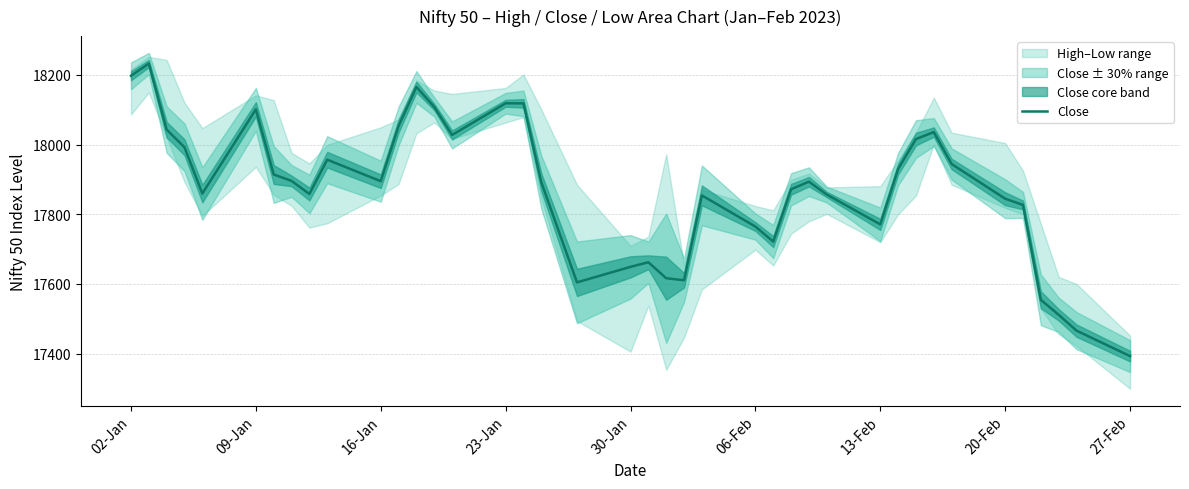

What is the sum of all values?

714824.2